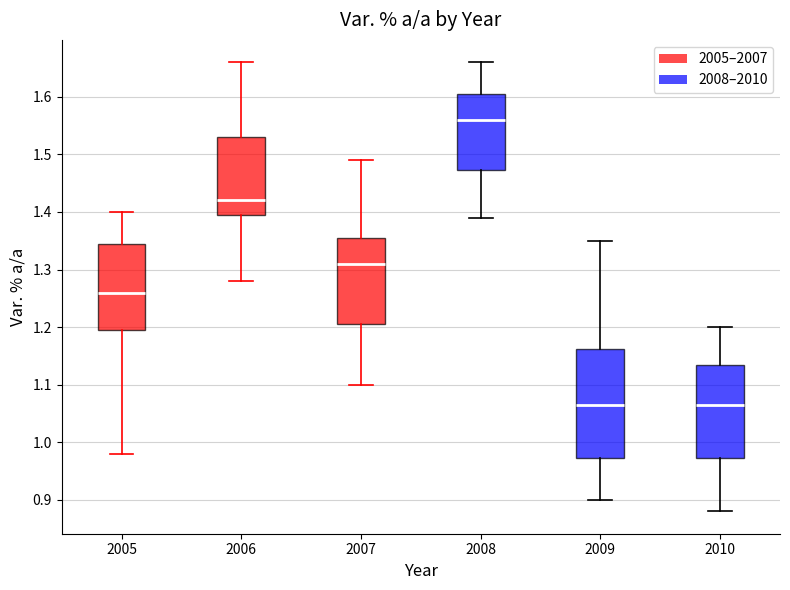

Which box's median line is the highest?

2008